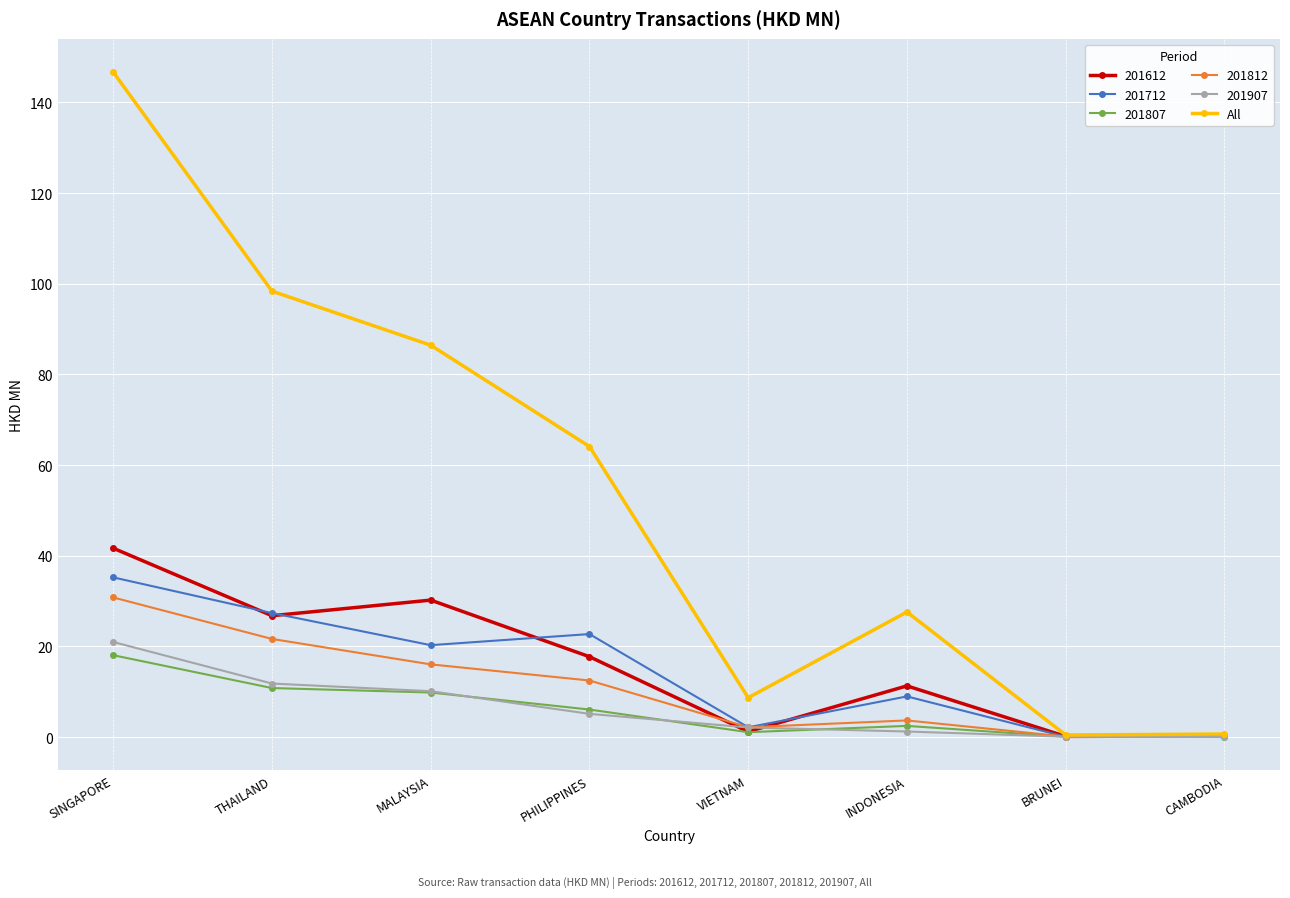

What is the label of the 8th point from the left?

CAMBODIA